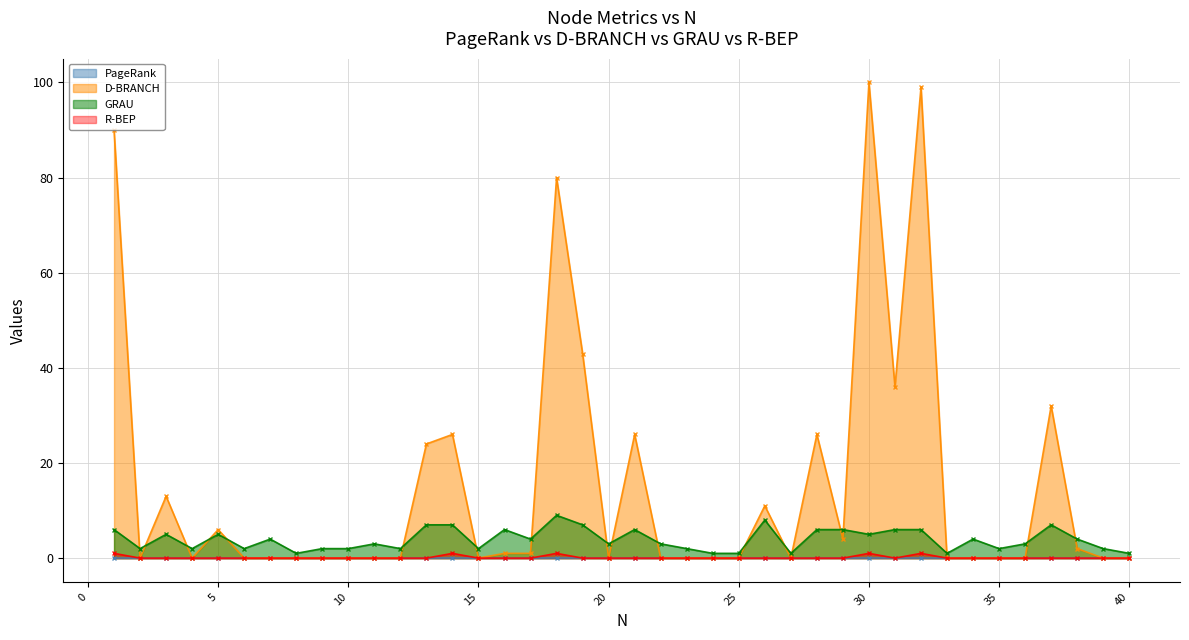

Which series has the largest total across all categories?

D-BRANCH